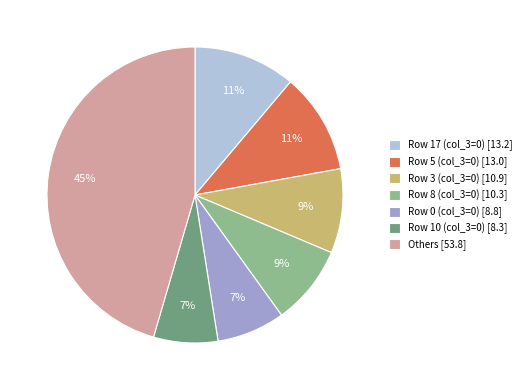

Is there any slice that represents more than half of the pie?

No